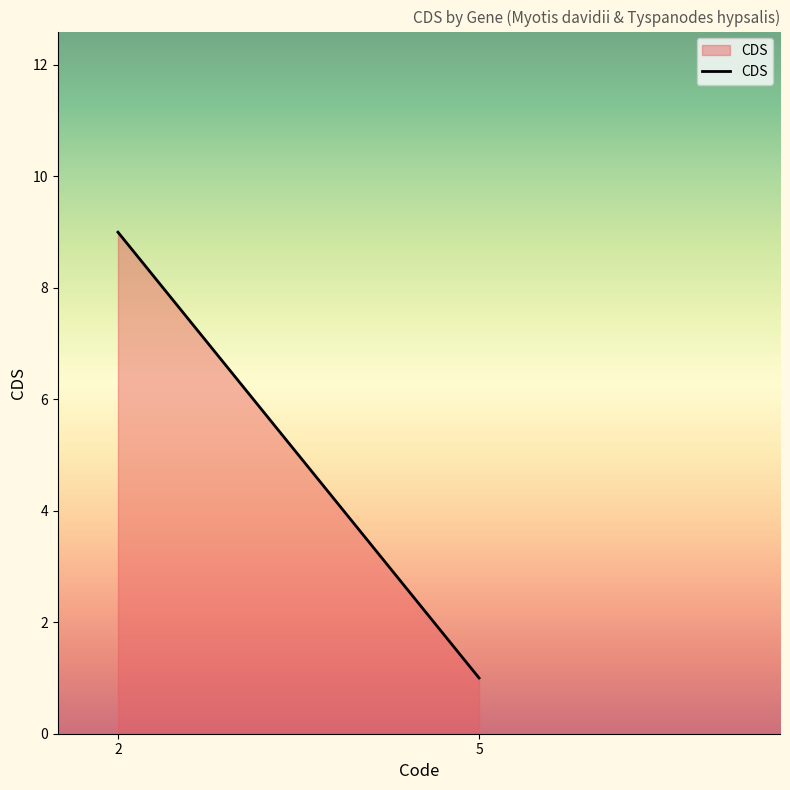

What is the average value?

5